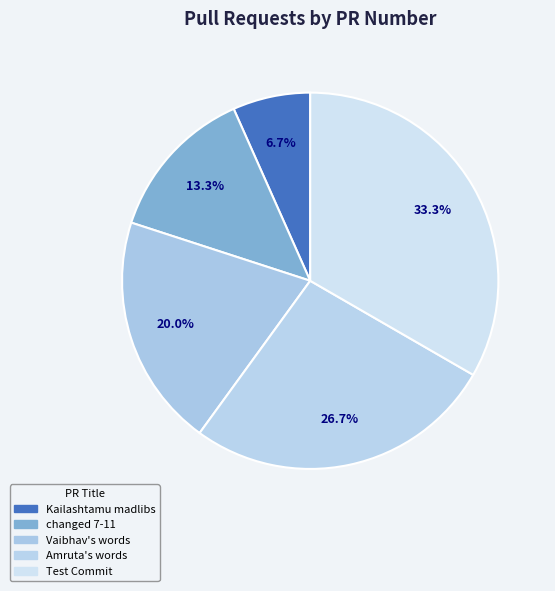

True or false: Test Commit accounts for 33% of the total.

True